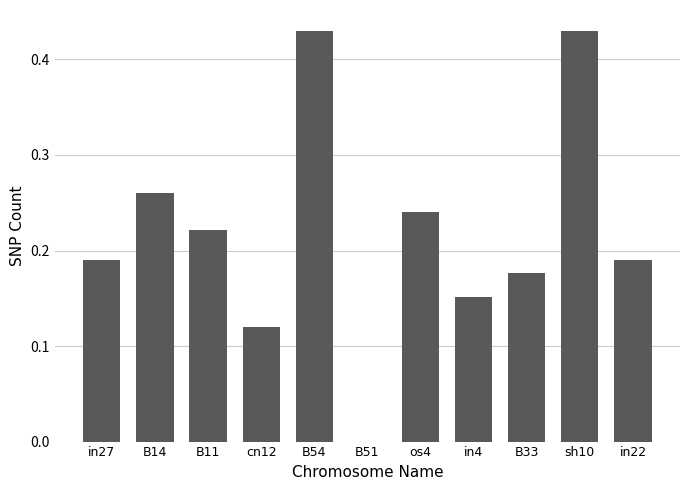

True or false: the data shows 0.1 at B33.

False